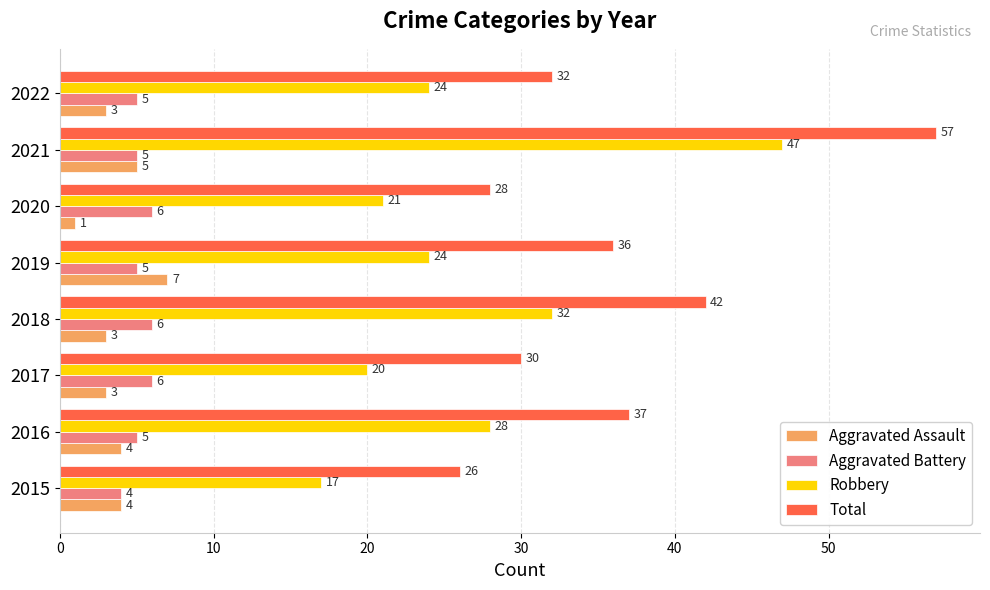

List the labels in order of Total value, smallest first.

2015, 2020, 2017, 2022, 2019, 2016, 2018, 2021